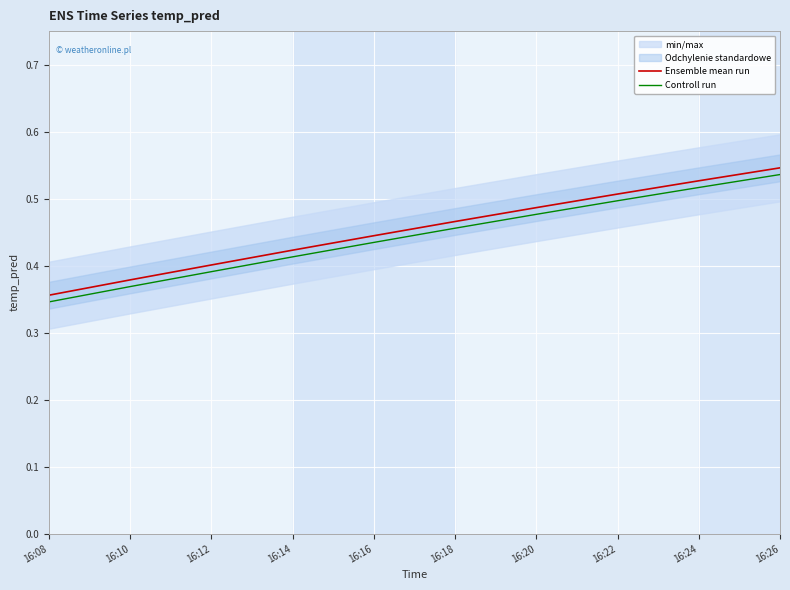

Which series has the largest total across all categories?

Ensemble mean run